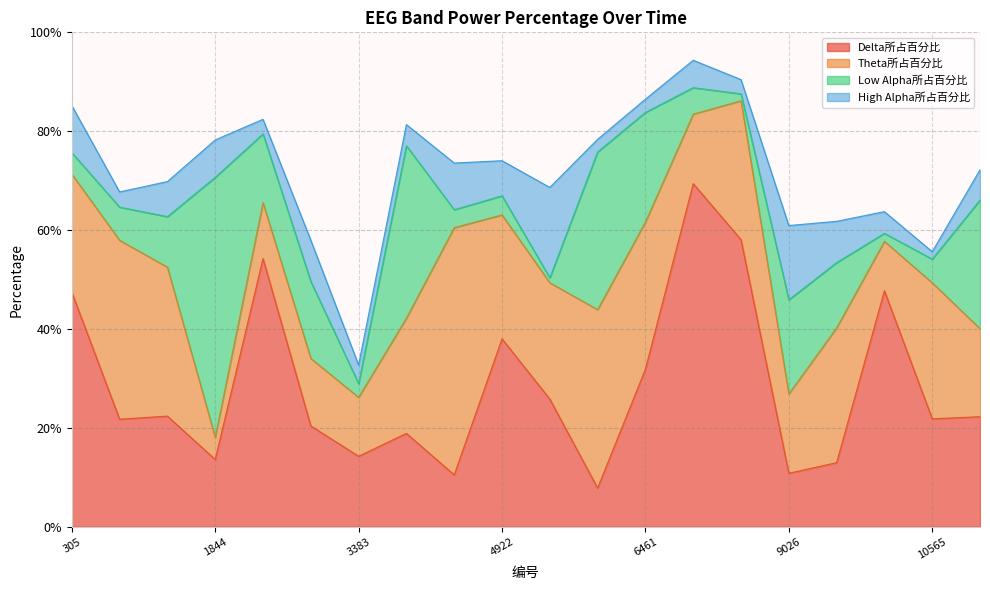

What value does the High Alpha所占百分比 series have at 6974?

0.1